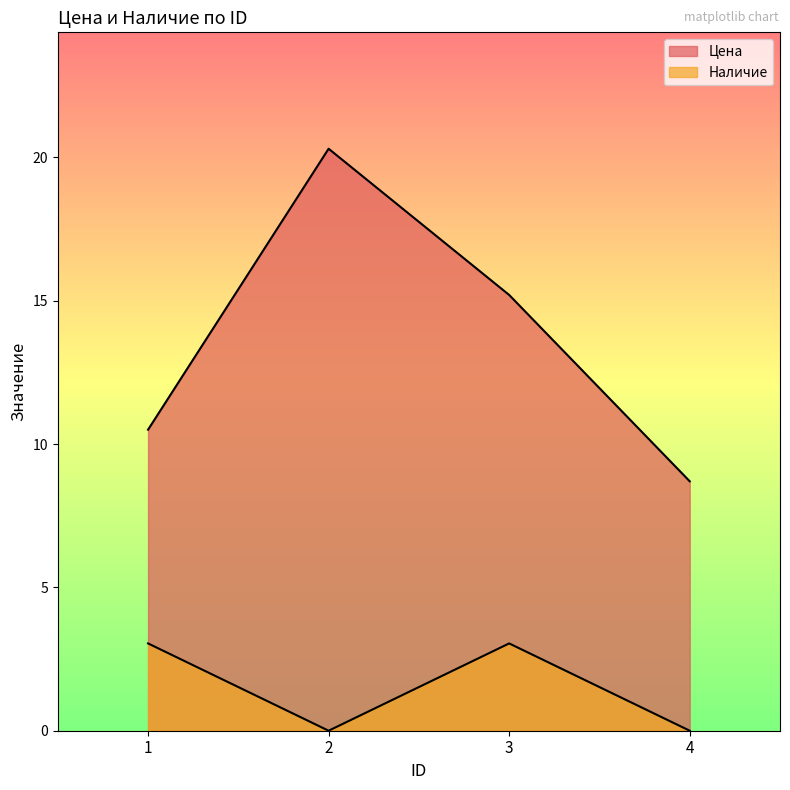

Between 4 and 3, which is larger?

3